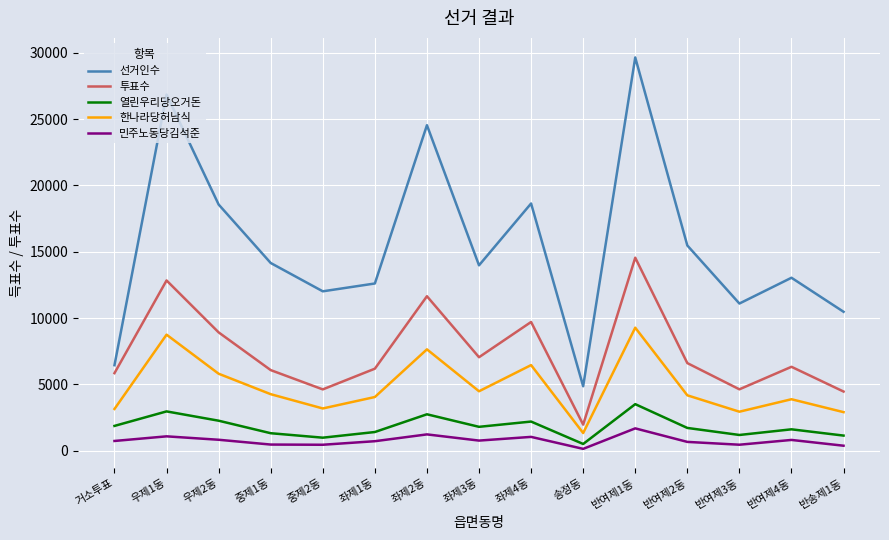

Which series changed the most between 좌제4동 and 반여제2동?

선거인수